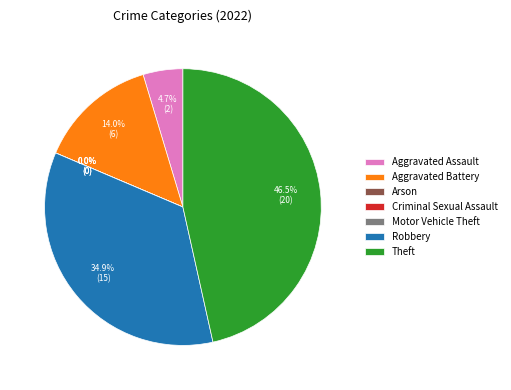

The Robbery slice represents 35% of the pie. True or false?

True